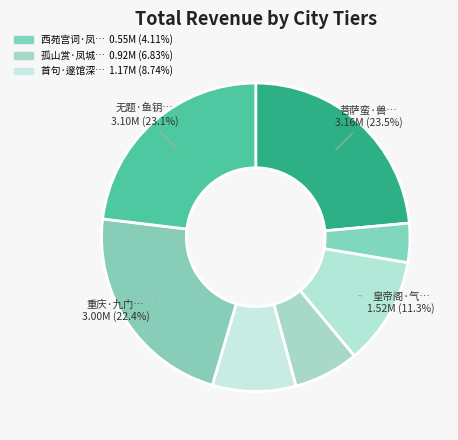

How many segments does this pie chart have?

7